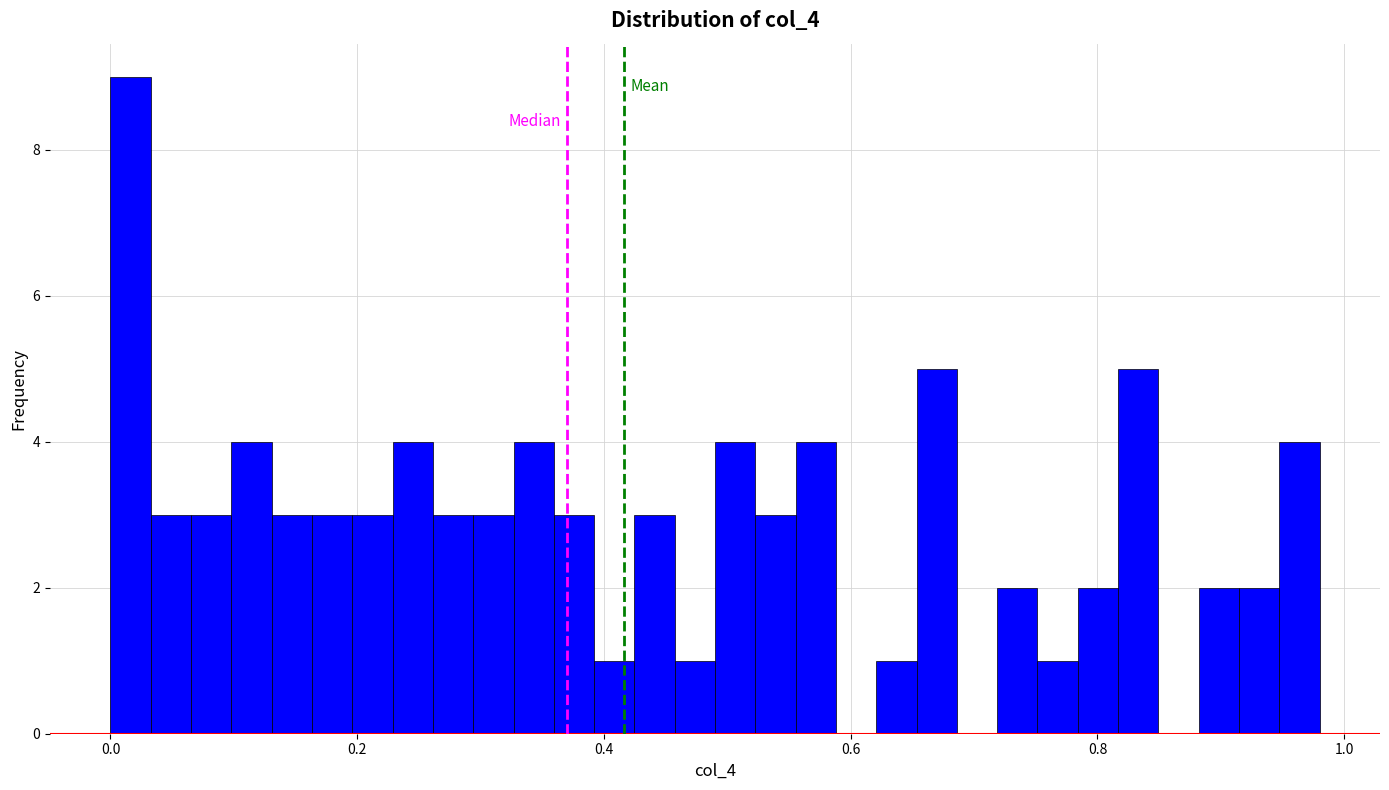

Read against the x-axis, roughly where is the centre of the tallest bar?

0.02